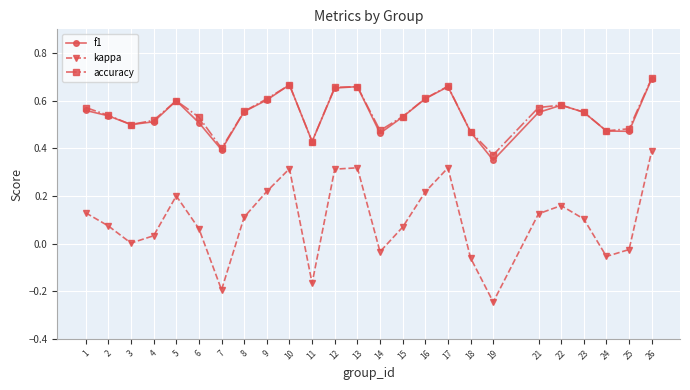

Where is the first local maximum for accuracy?

5